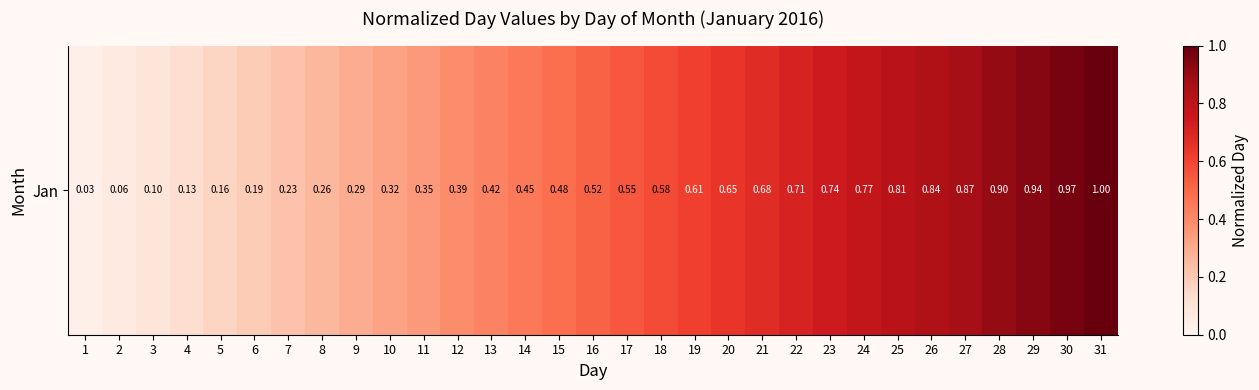

How many data points does each series have?

31